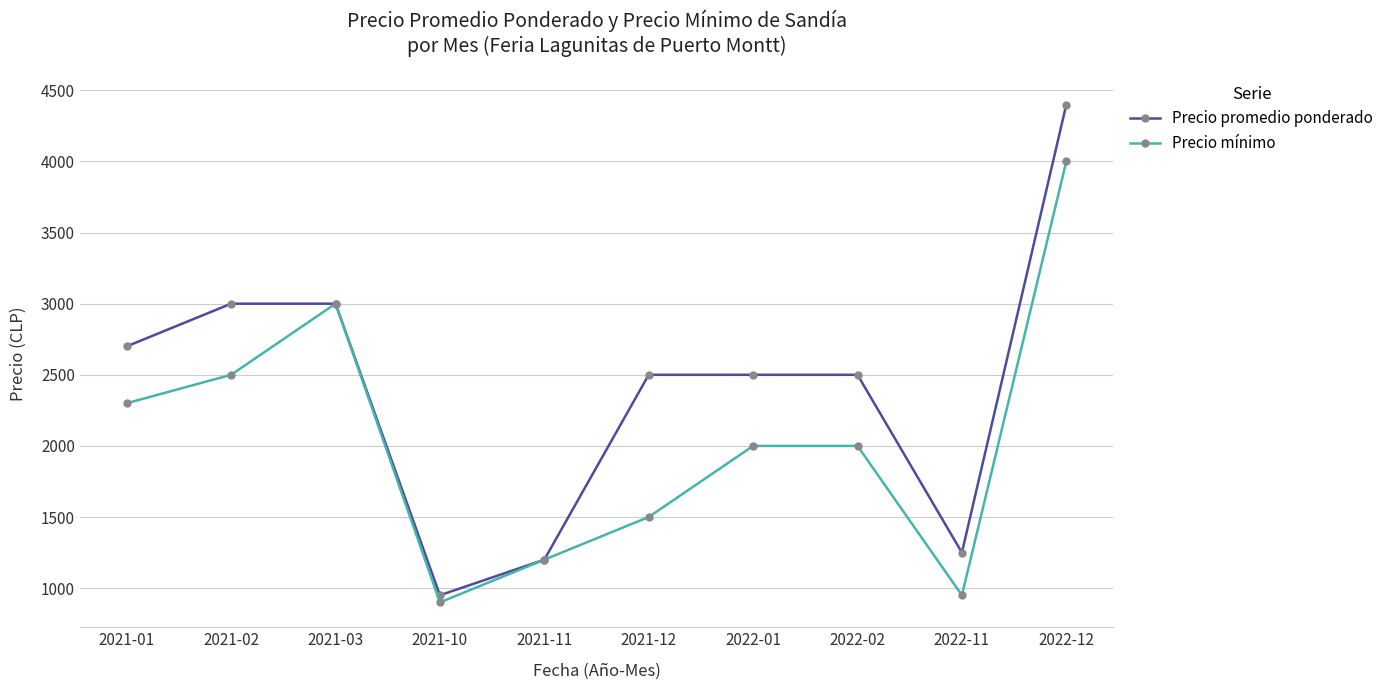

What is the difference between the maximum and second lowest values in the Precio promedio ponderado series?

3200